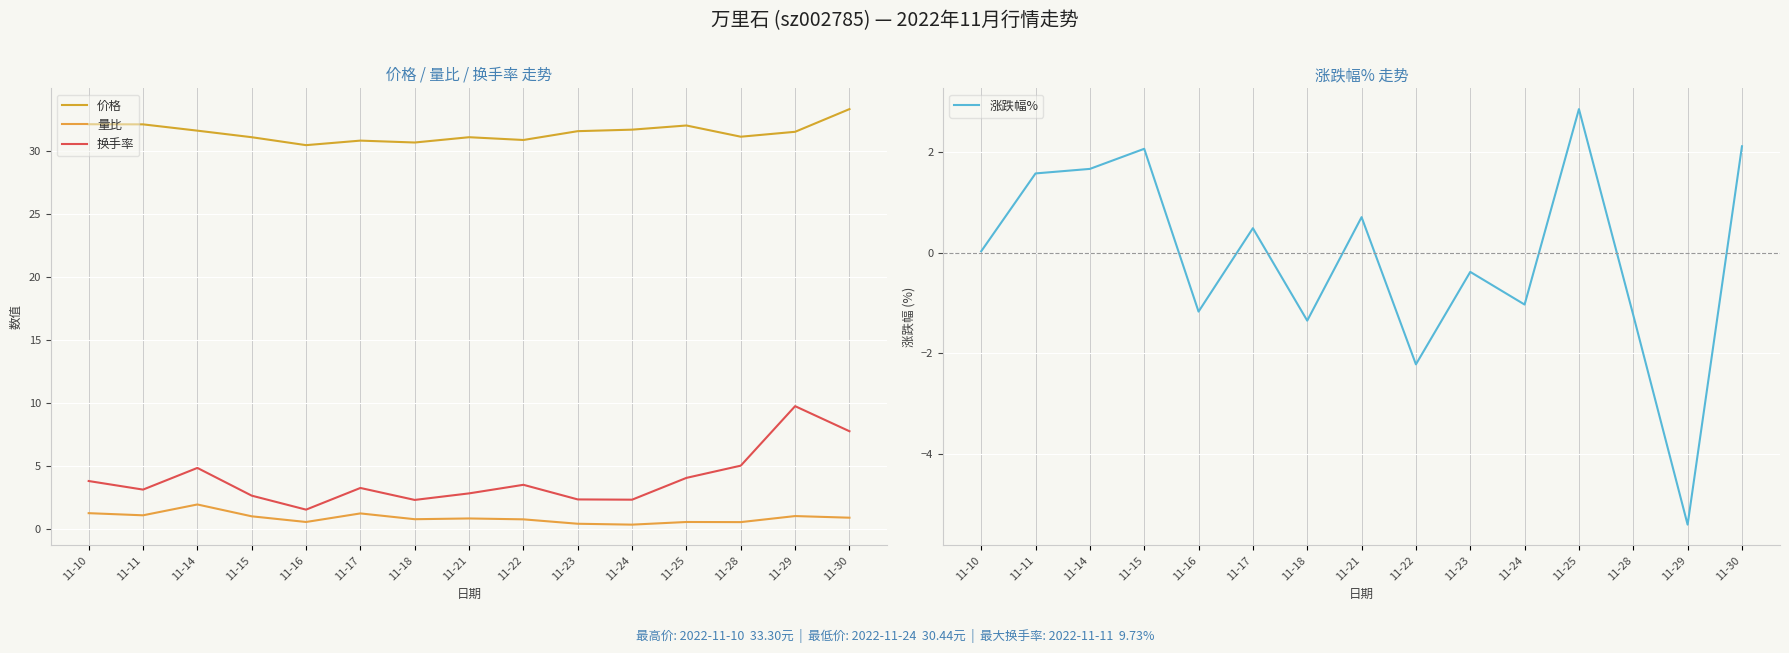

The 换手率 series shows 5.0 at 11-28. True or false?

True